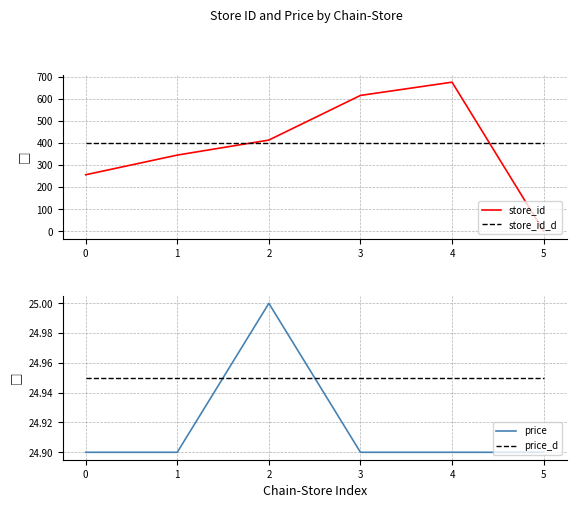

Is the value of store_id at 0 greater than the value of store_id_d at 5?

No